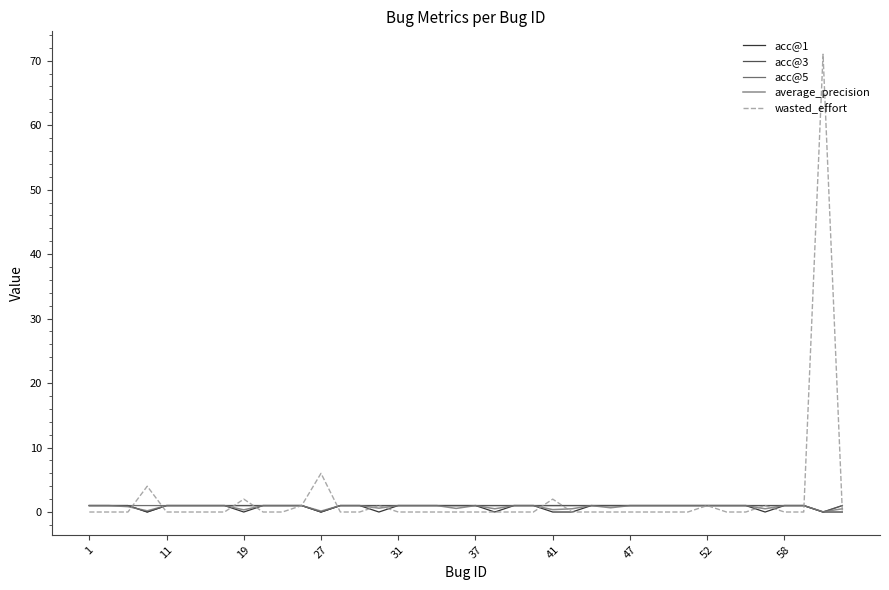

Which series has the widest spread of values?

wasted_effort